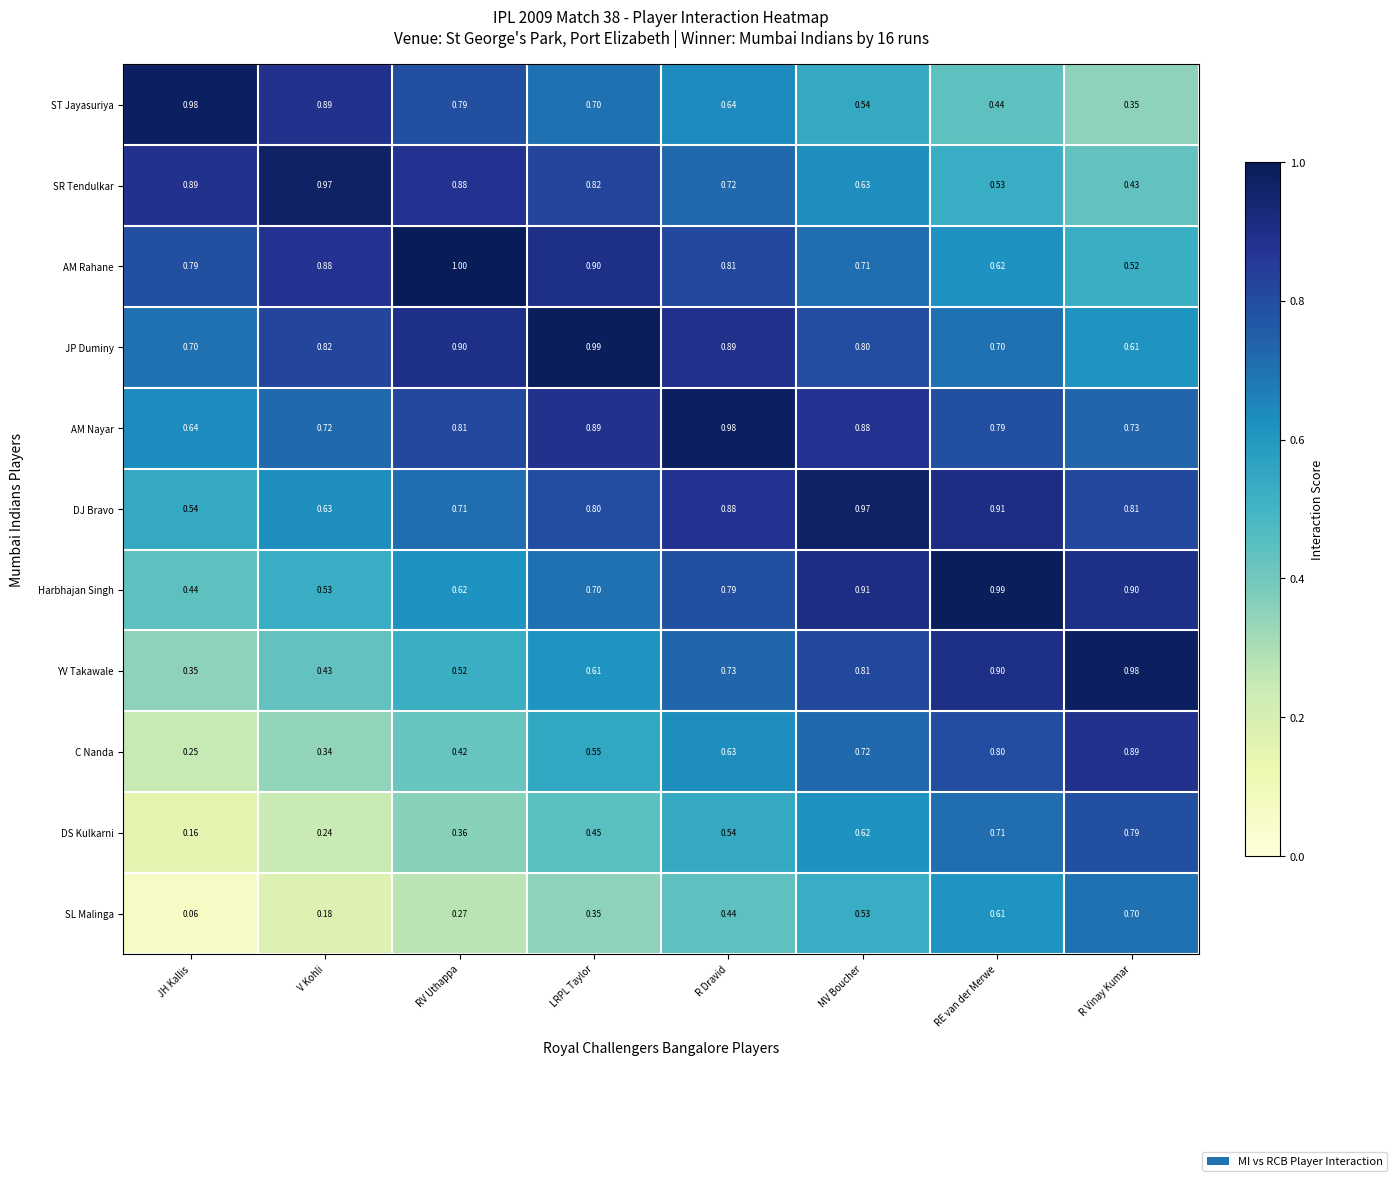

What is the spread (max minus min) of values at V Kohli?

0.8